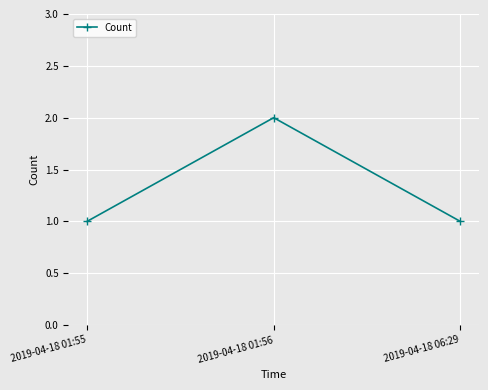

Reading left to right, extract all data points from this chart.

1	2	1